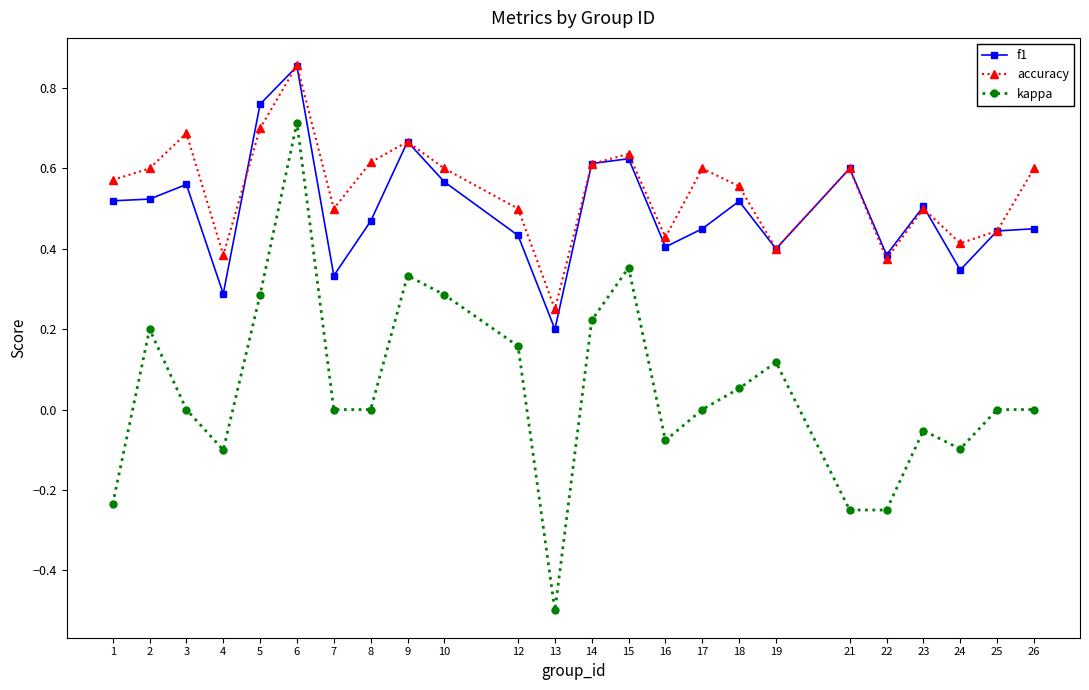

True or false: accuracy and kappa intersect in this chart.

False